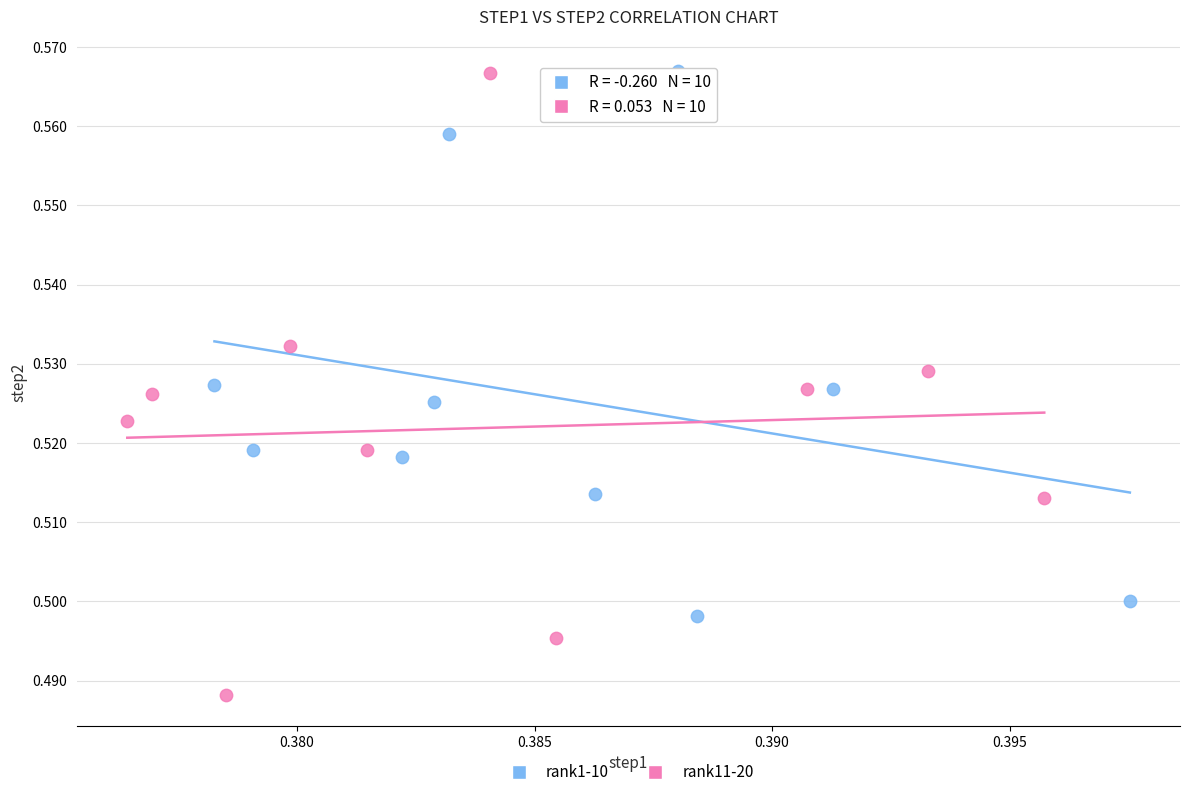

Which series contains the lowest Y value?

rank11-20